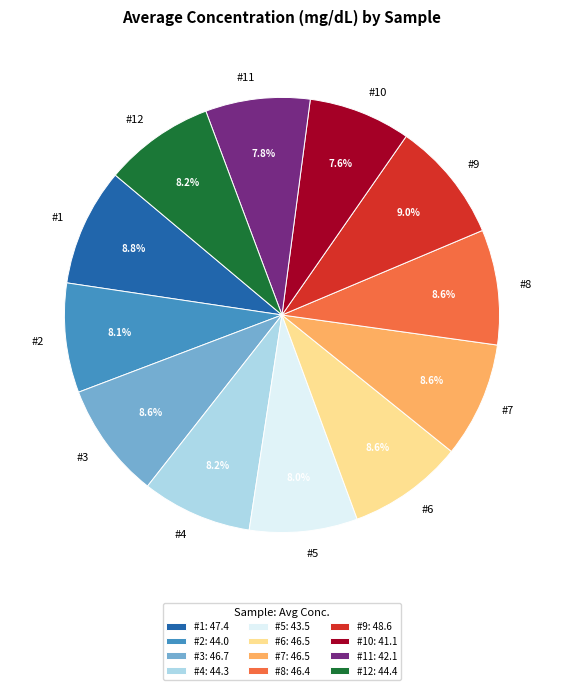

Is there any slice that represents more than half of the pie?

No